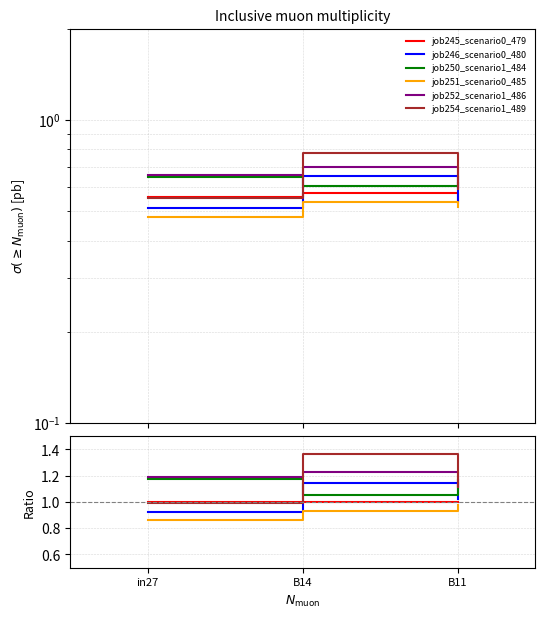

What is the label of the 1st point from the left?

in27